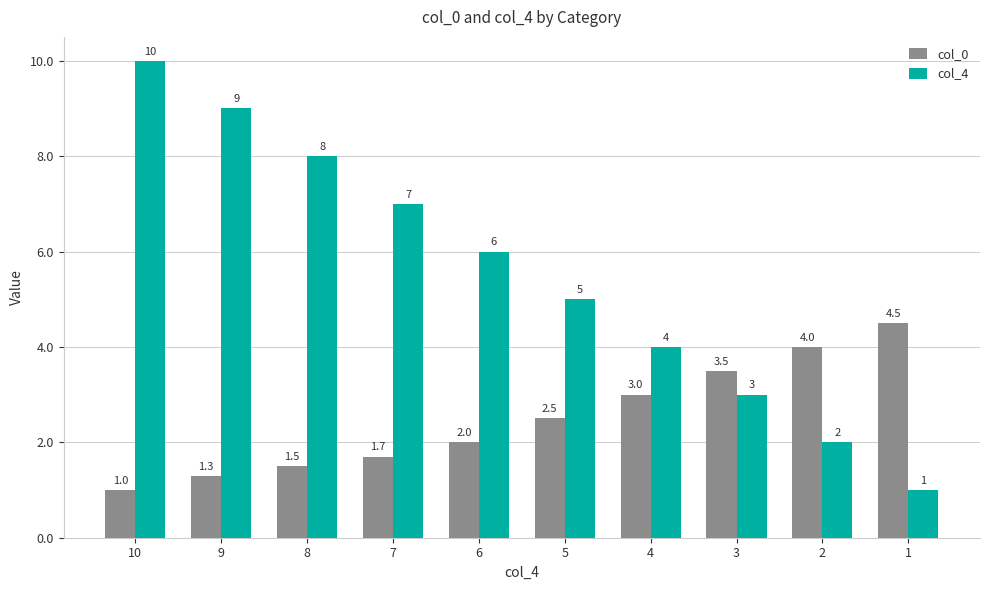

At which label does col_4 reach its minimum?

1